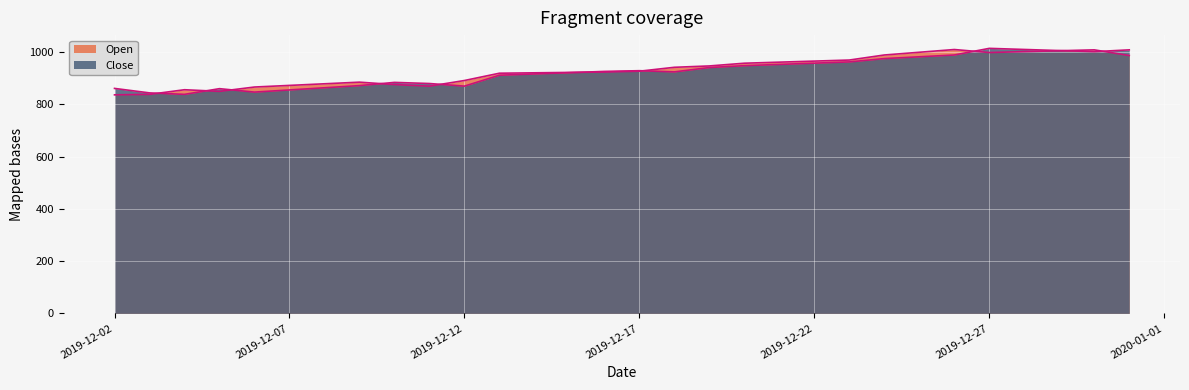

What are all the series names shown in the legend?

Open, Close